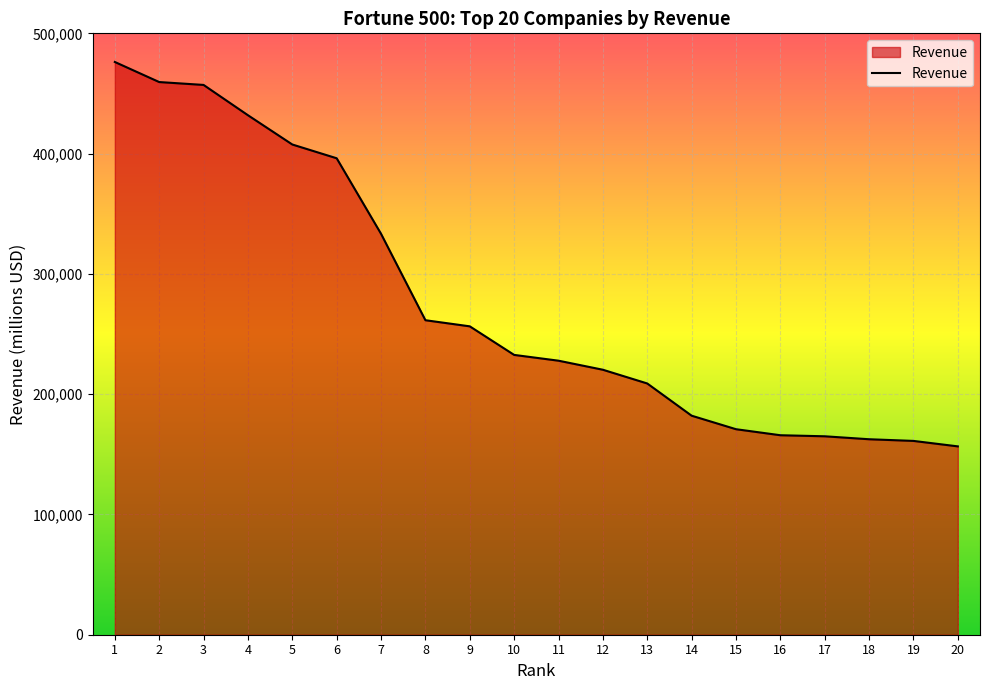

At which label does the data first exceed 232694?

1